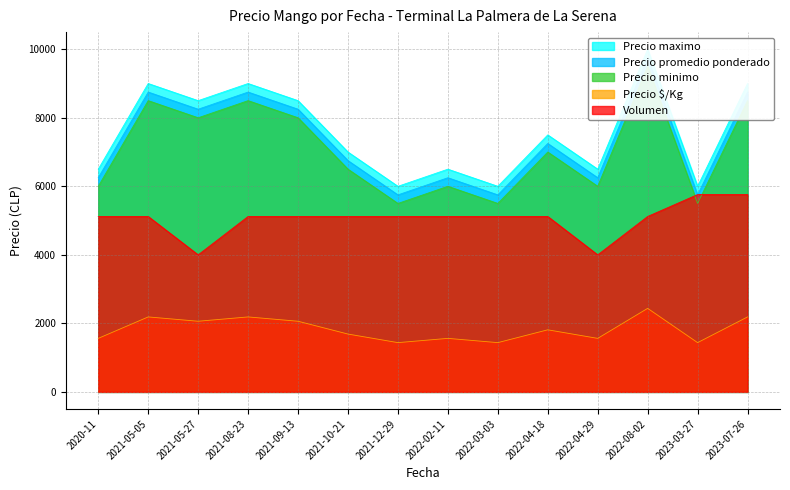

What is the value of the Precio promedio ponderado point at the 7th from the left?

5750